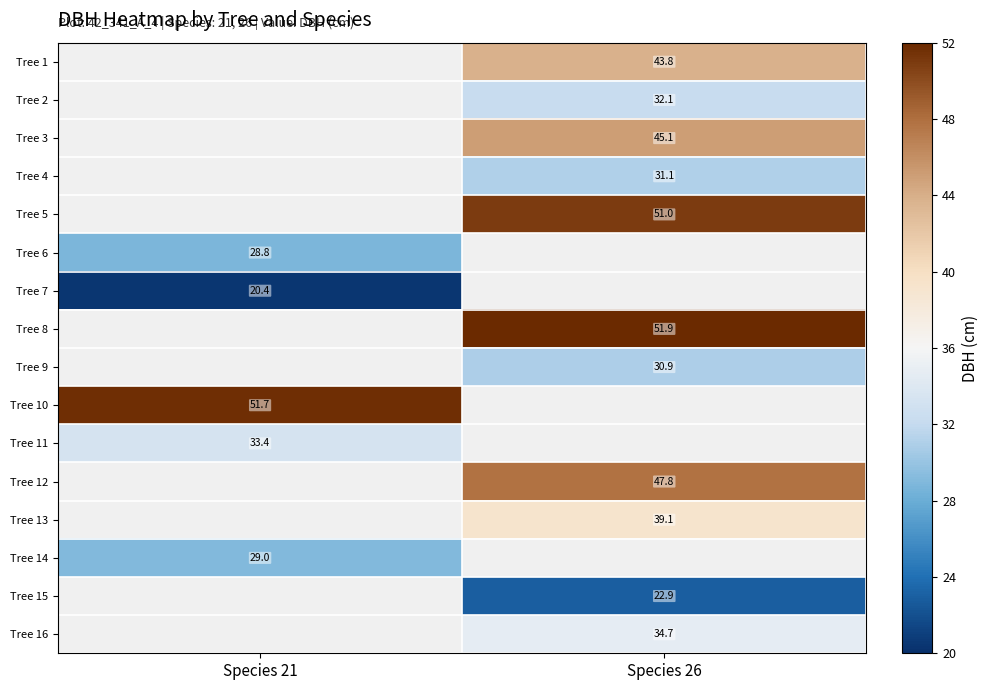

Which label corresponds to the largest value in the chart?

Species 26